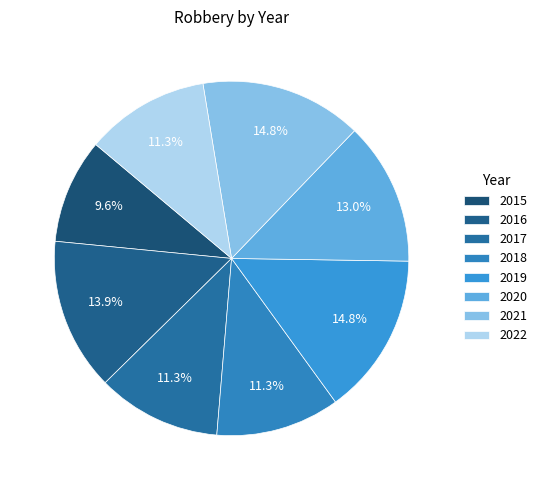

How many segments does this pie chart have?

8